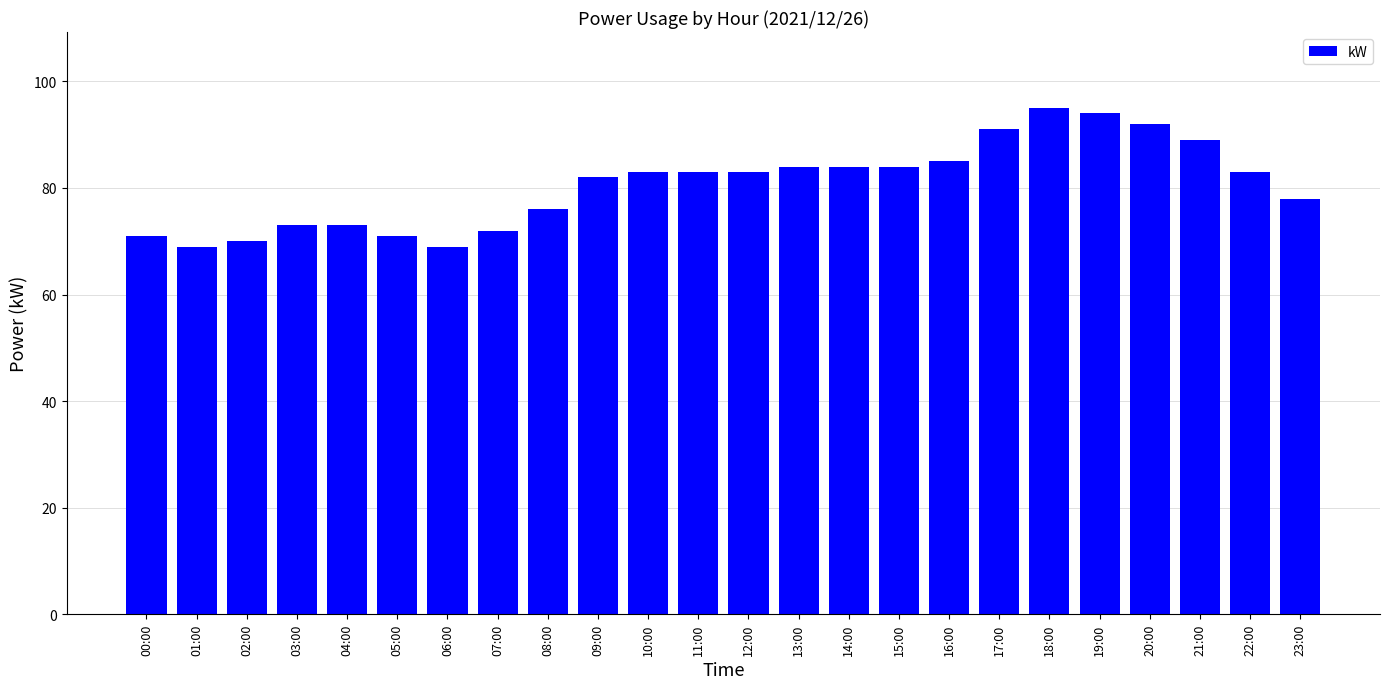

How many distinct data groups are displayed?

1